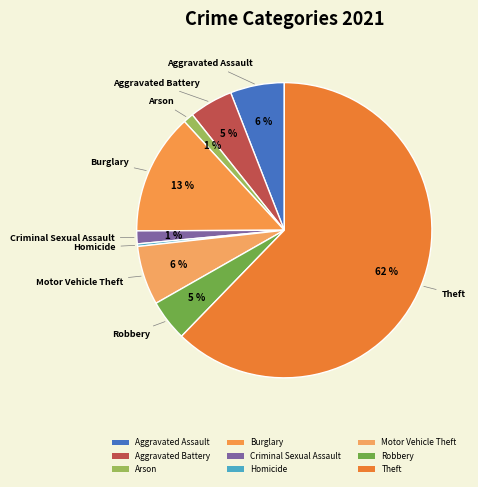

To the nearest percent, what percentage of the pie is Burglary?

13%